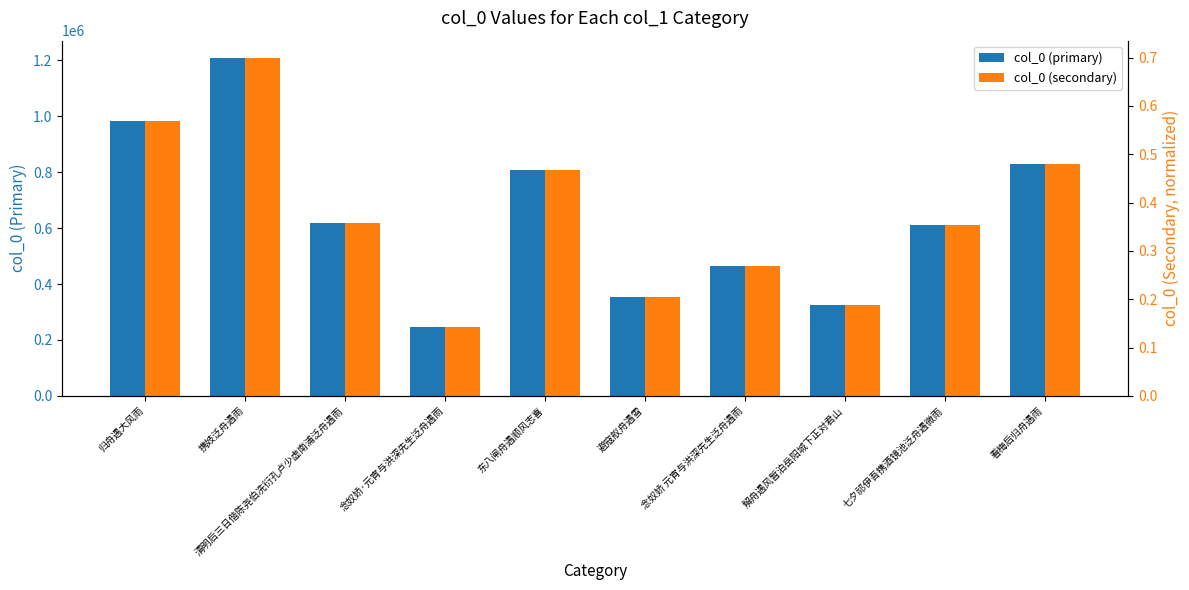

What is the total value across all series at 携妓泛舟遇雨?

1210077.7